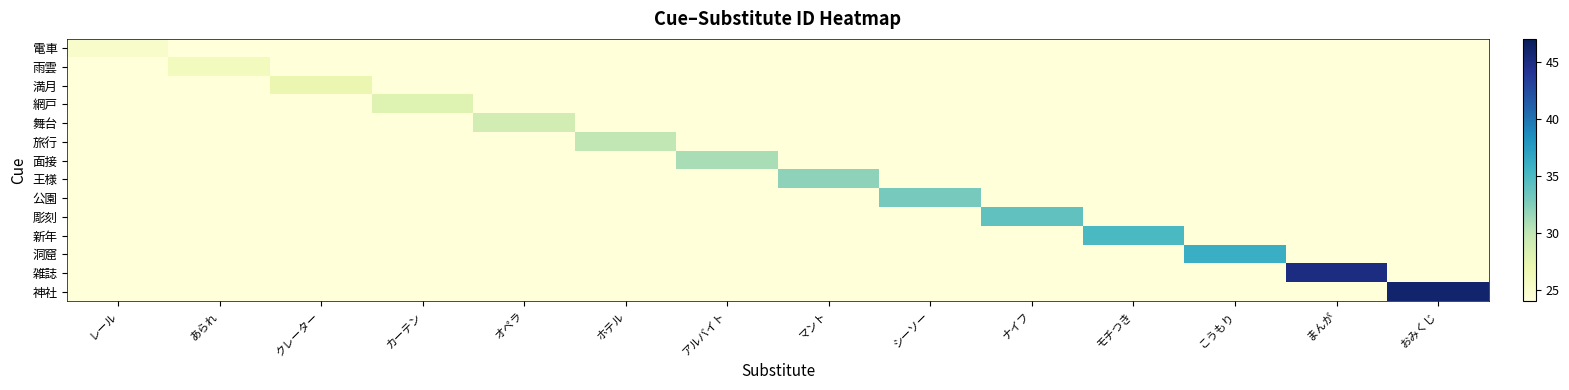

Which category has the lowest value across all series?

あられ